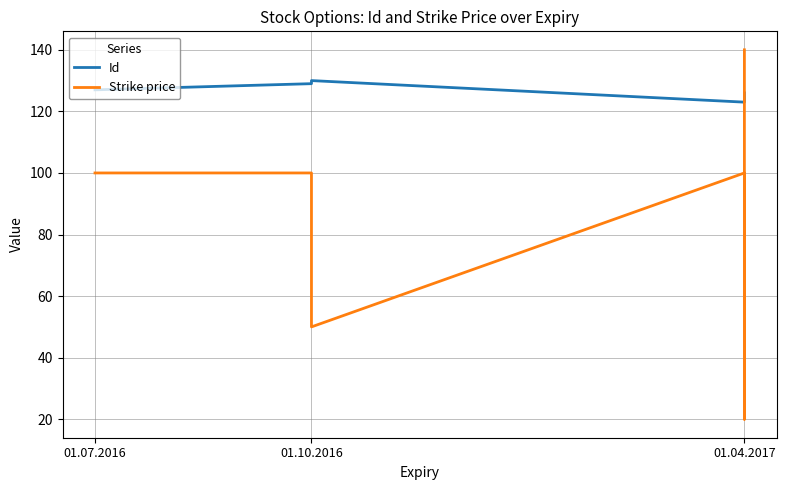

What is the label of the 1st point from the left?

01.07.2016